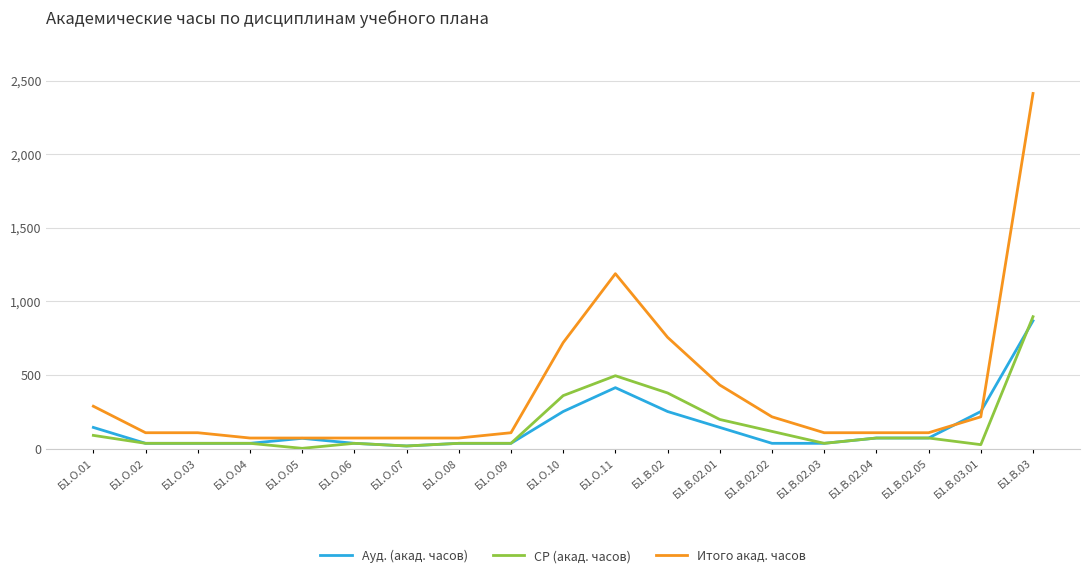

What are all the series names shown in the legend?

Ауд. (акад. часов), СР (акад. часов), Итого акад. часов